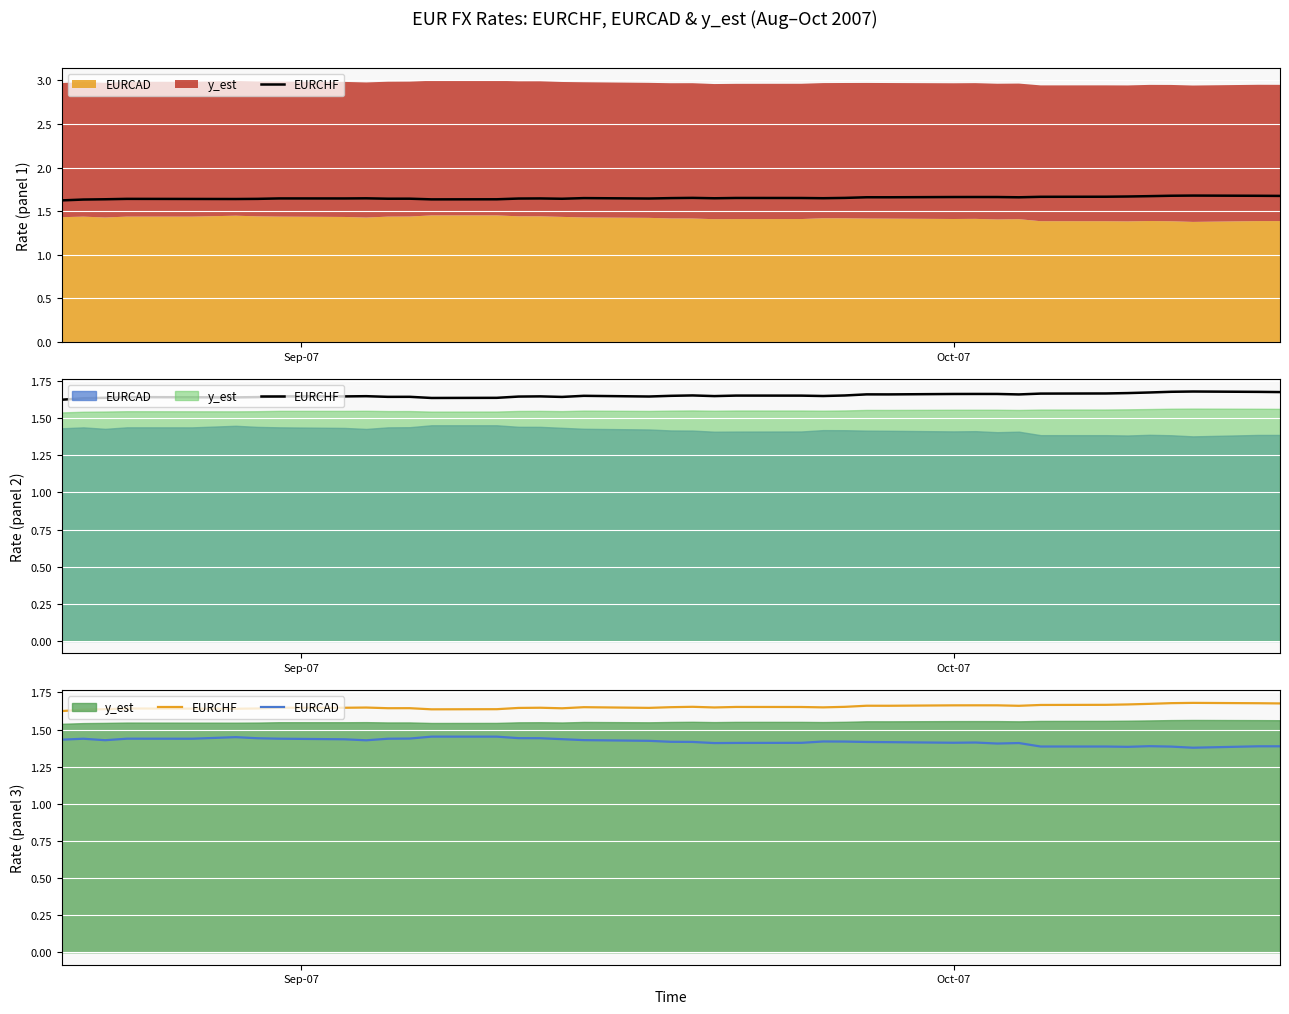

True or false: EURCHF and EURCAD cross at least once.

False